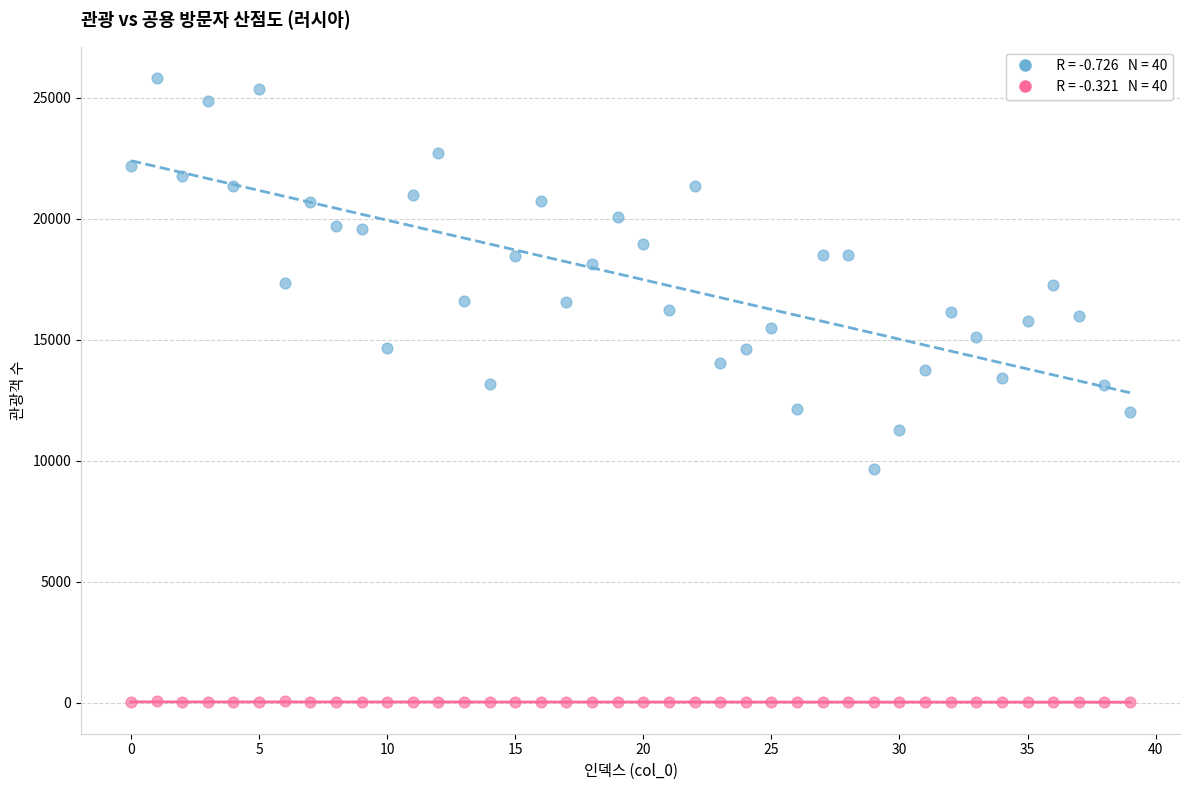

Across all data points, what is the range of Y values (max minus min)?

25811